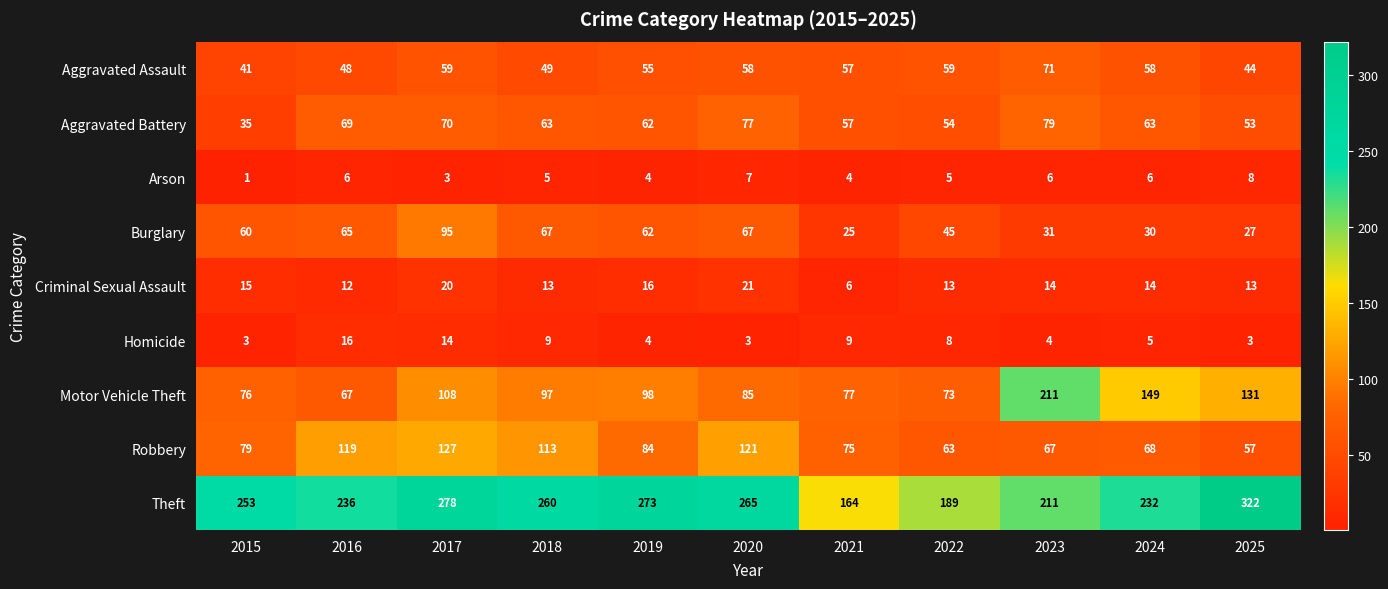

True or false: Motor Vehicle Theft has a value of 67 at 2016.

True